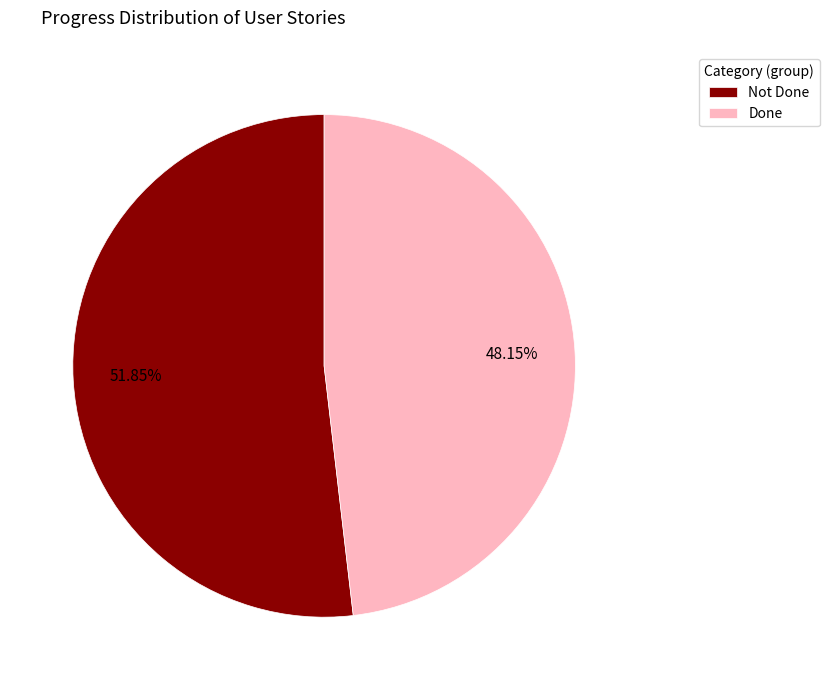

How many segments does this pie chart have?

2